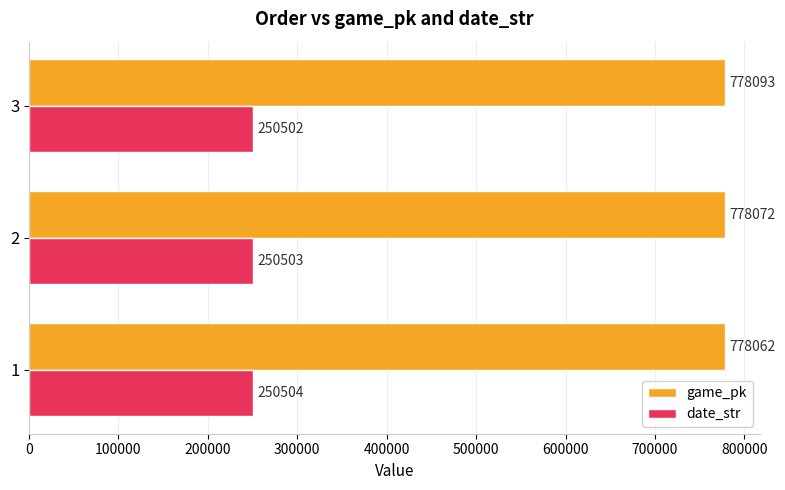

Count the date_str values in the range 250502 to 250504.

3